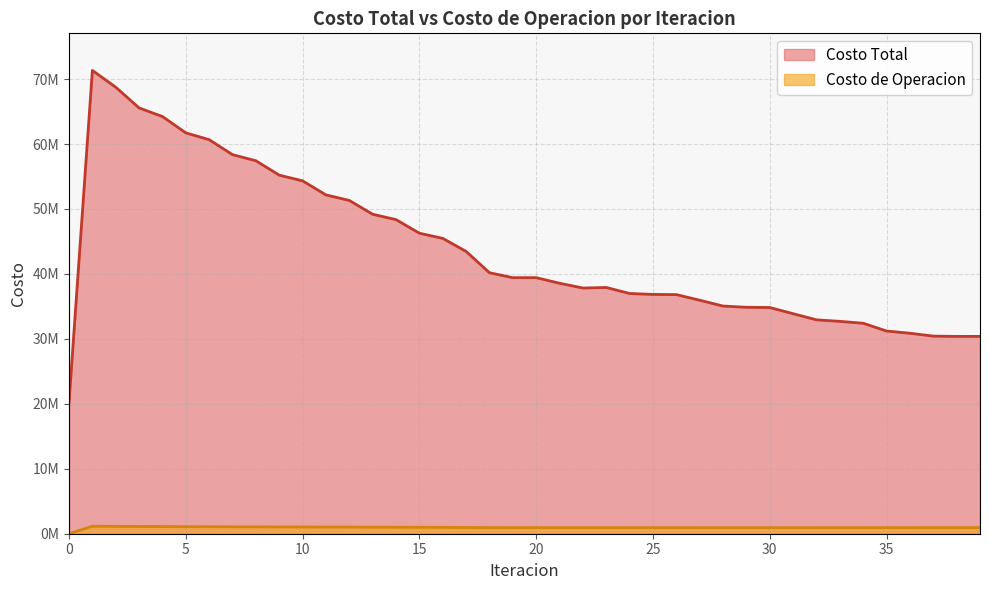

True or false: Costo de Operacion and Costo Total intersect in this chart.

False